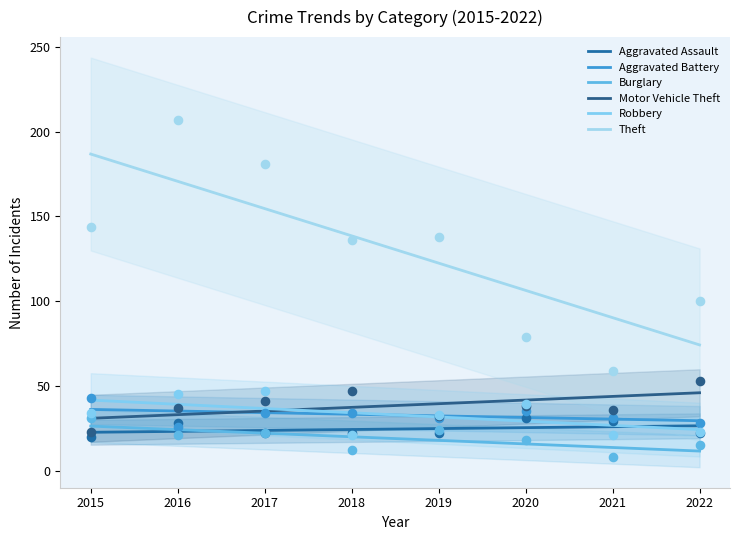

What is the total value across all series at 2018?

287.3